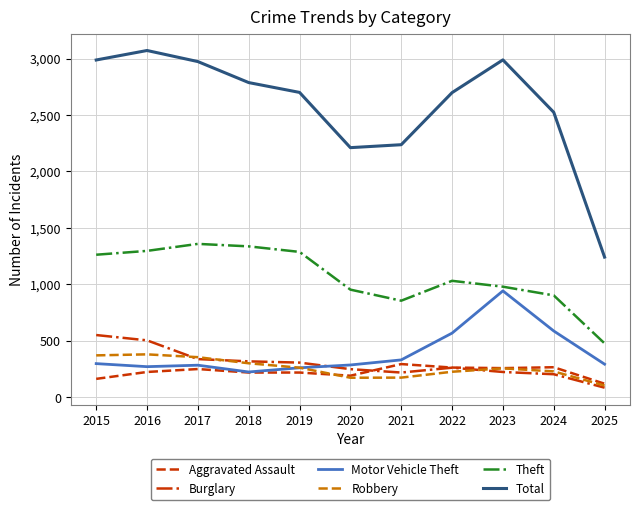

What are all the series names shown in the legend?

Aggravated Assault, Burglary, Motor Vehicle Theft, Robbery, Theft, Total